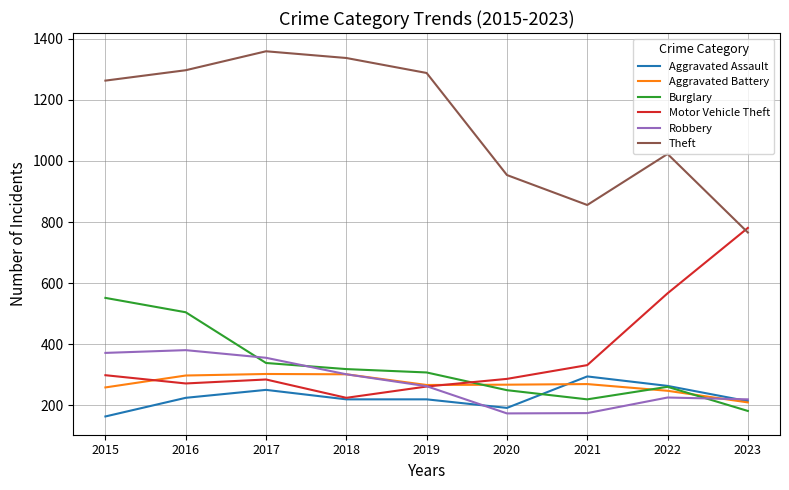

How many lines are shown in the chart?

6